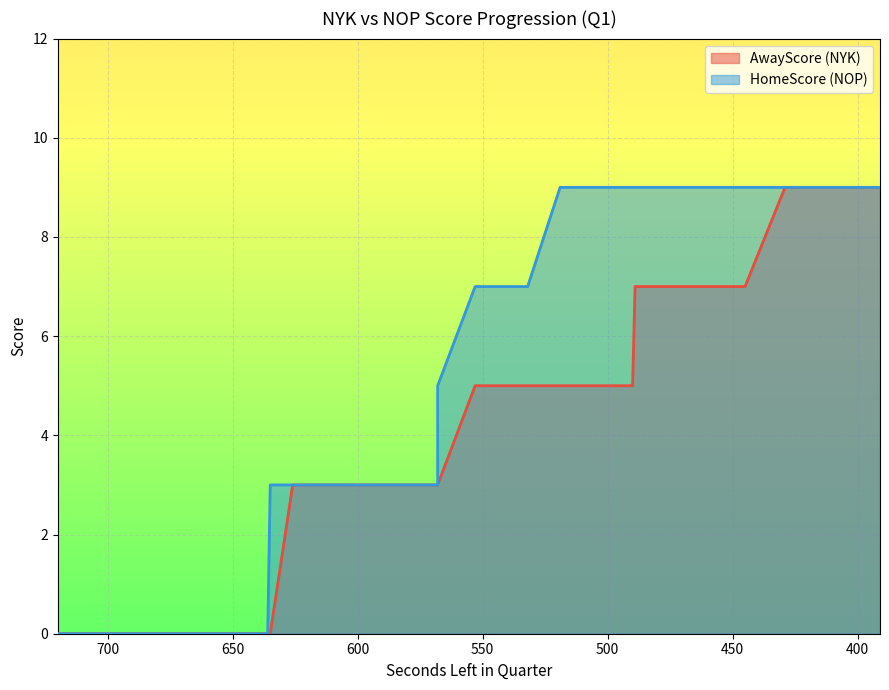

Which has a higher value, 429 or 636?

429